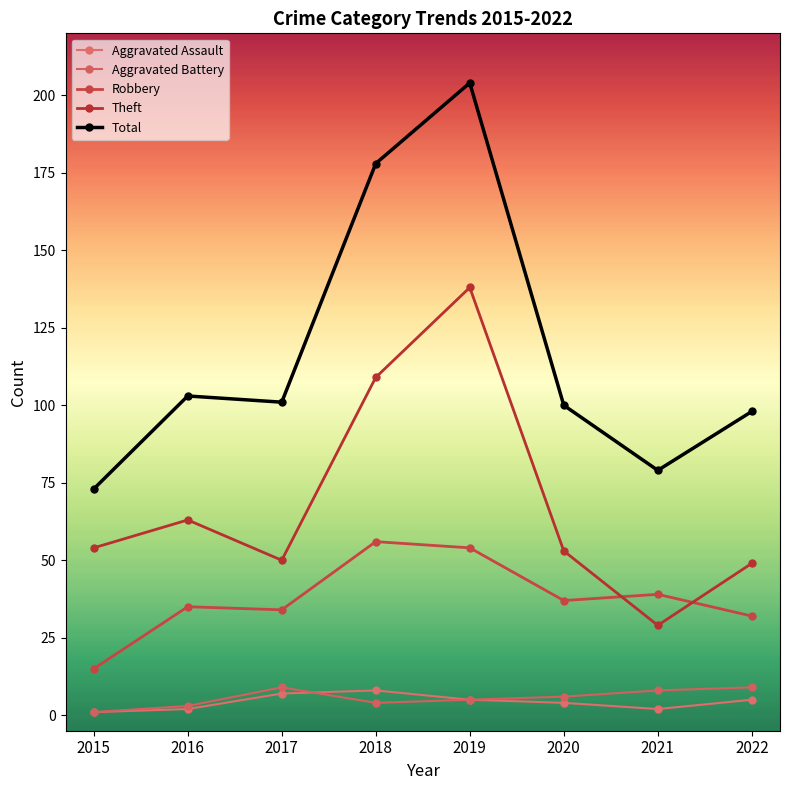

True or false: Aggravated Battery and Aggravated Assault cross at least once.

True